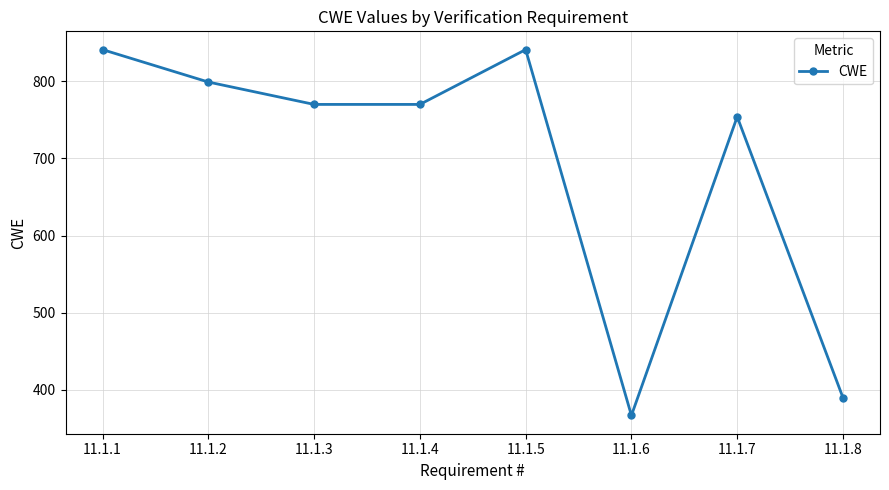

What is the ratio of the value at 11.1.4 to the value at 11.1.1?

0.9